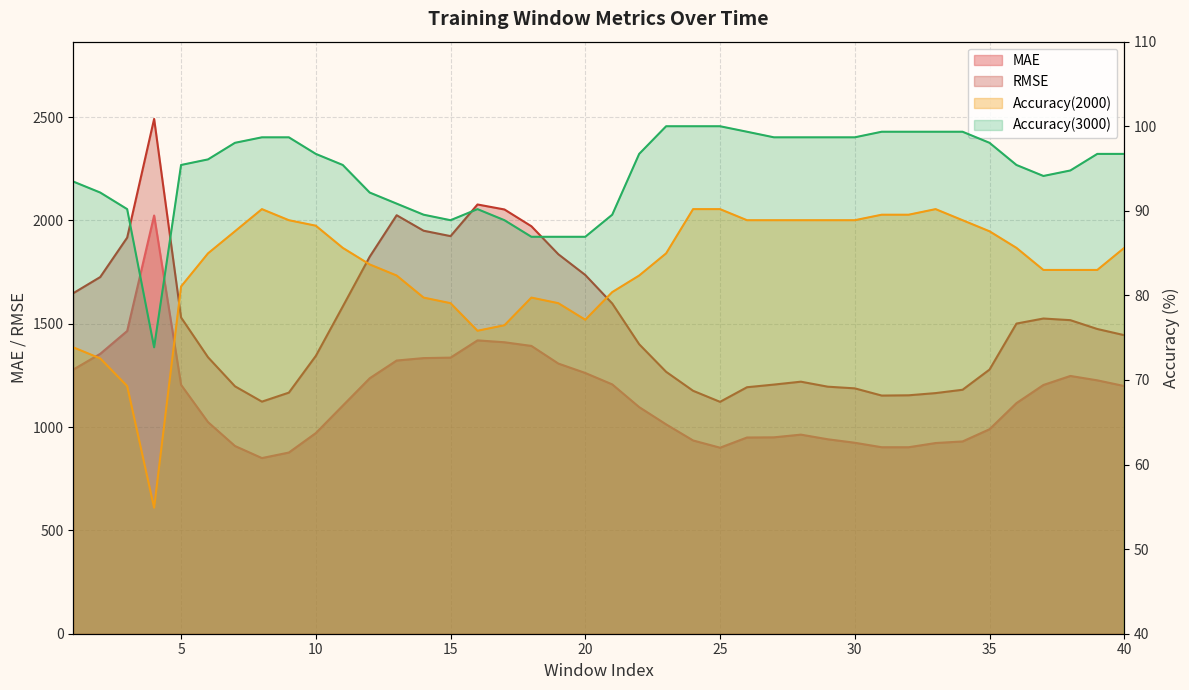

What is the difference between the highest and lowest values at 17?

642.5